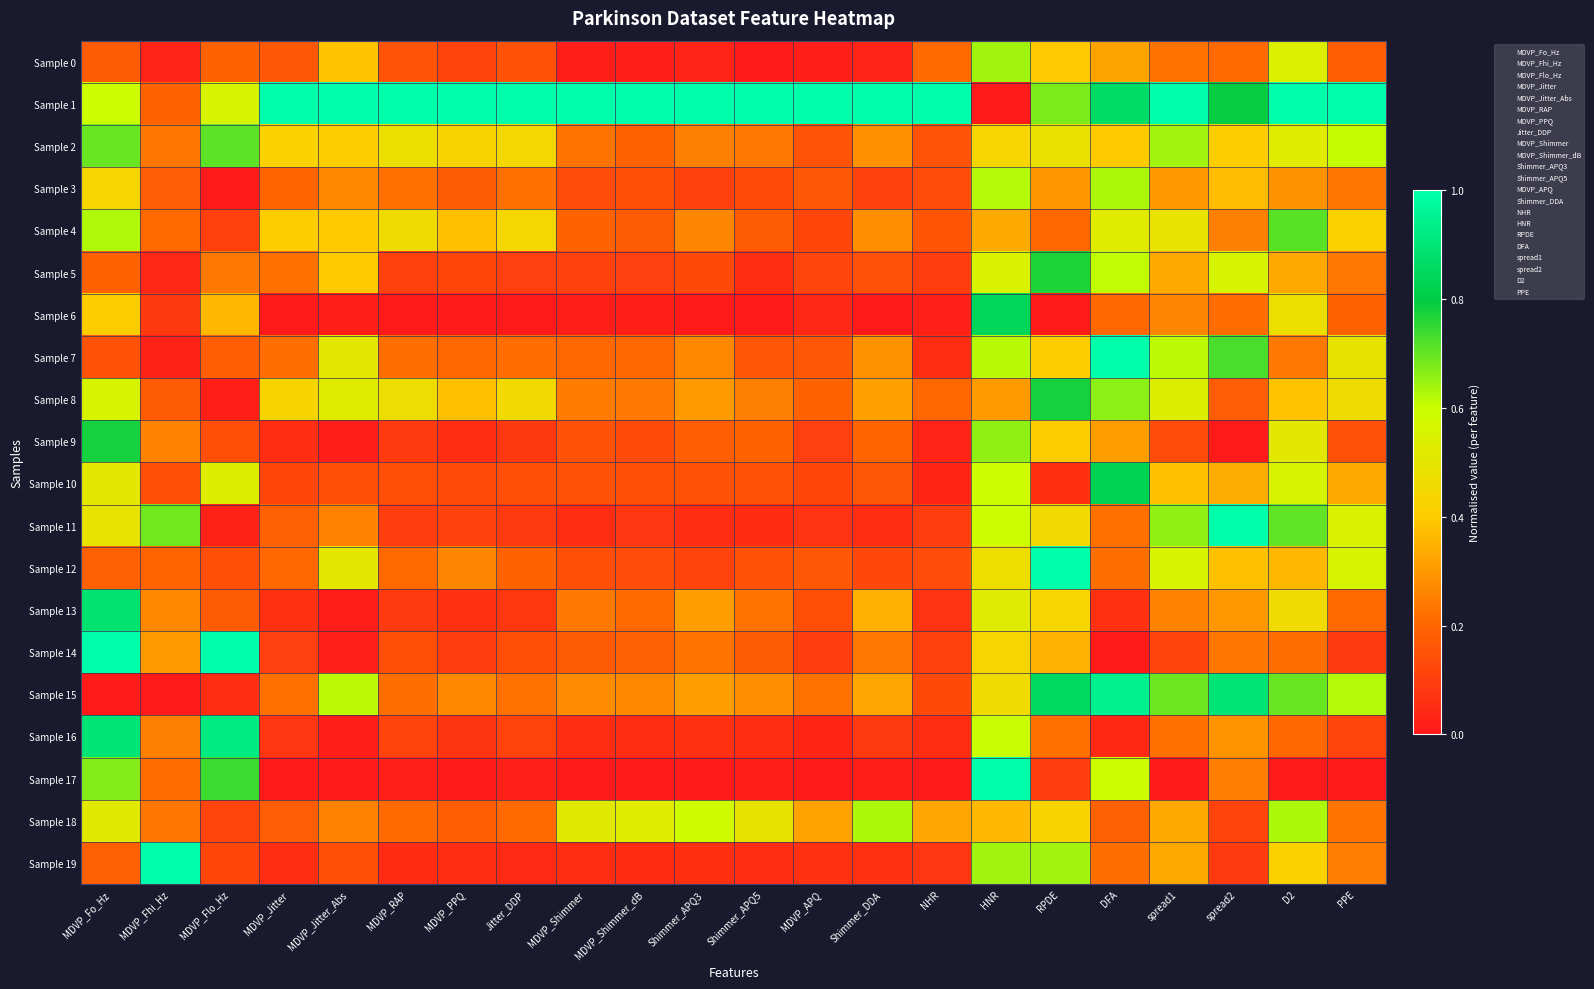

Which label corresponds to the largest value in the chart?

MDVP_Jitter